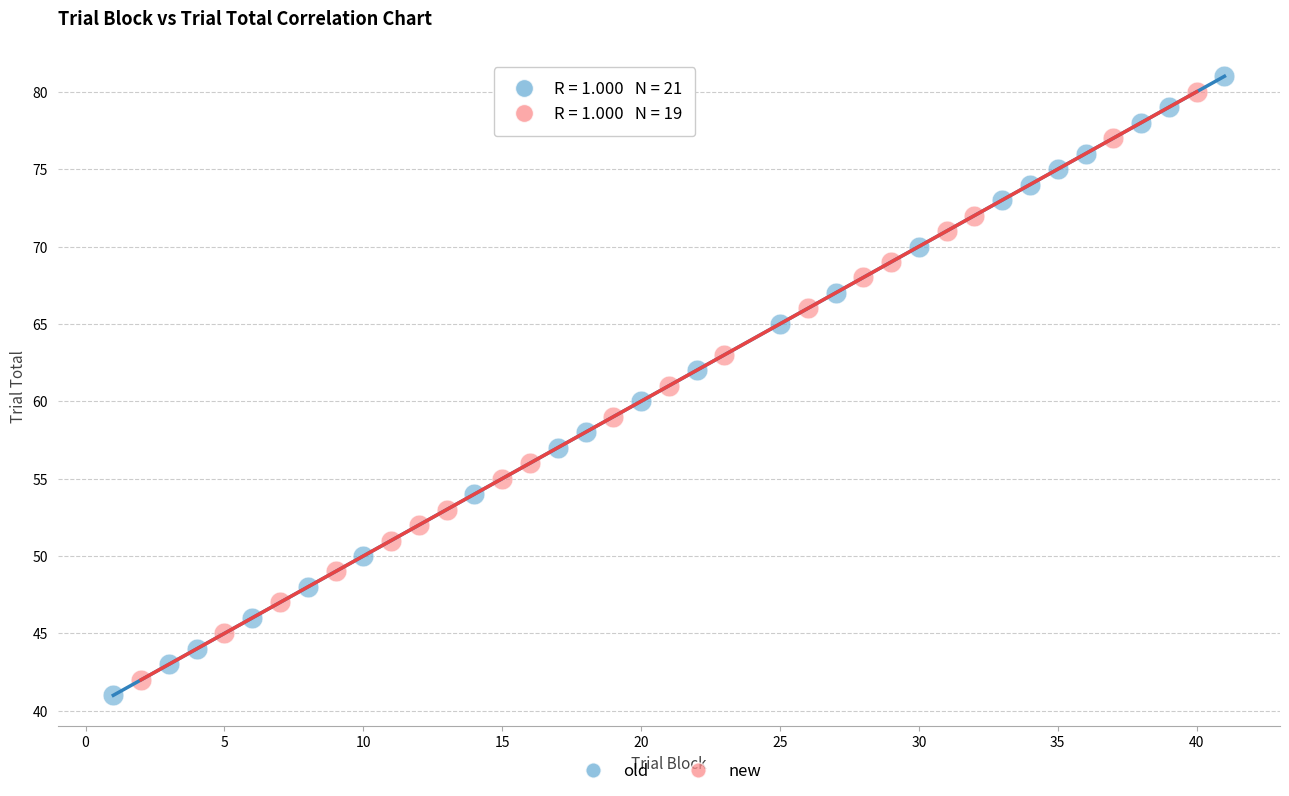

Which series has the widest spread of Y values?

old